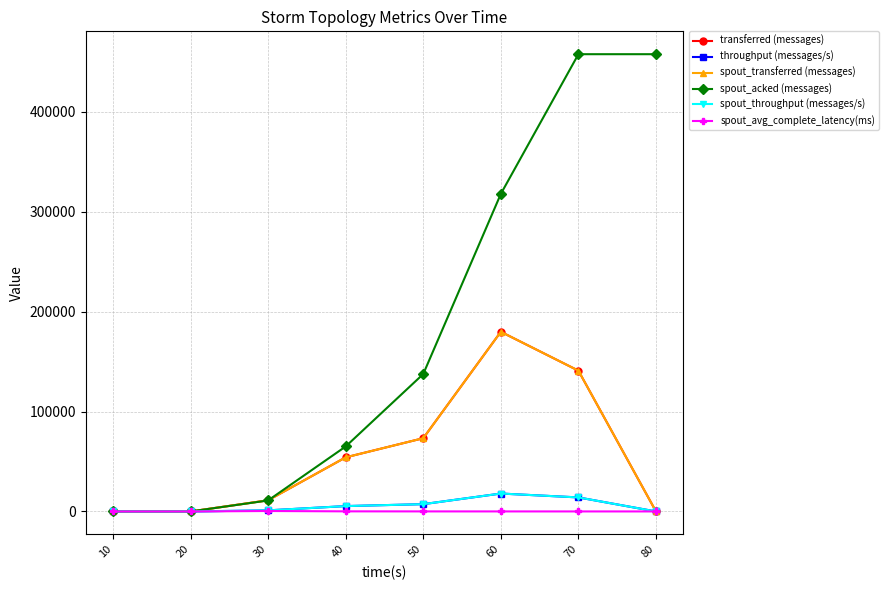

Is this an area chart (filled region under the line)?

No